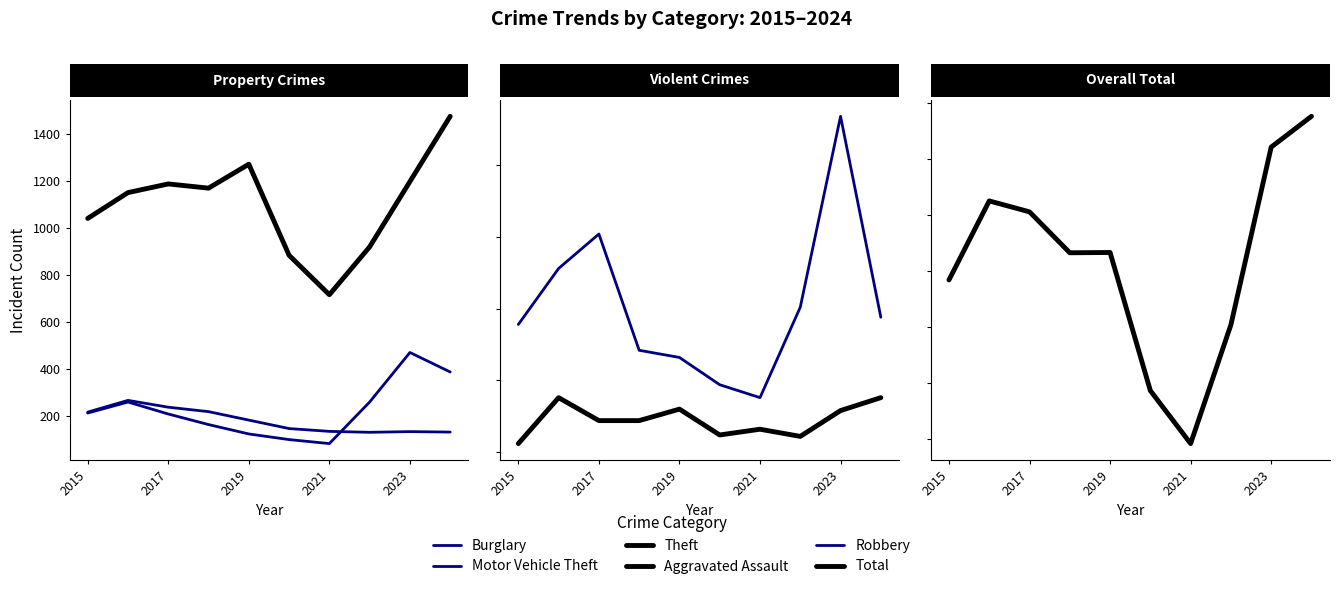

Is it true that Motor Vehicle Theft equals 360 at 7?

False